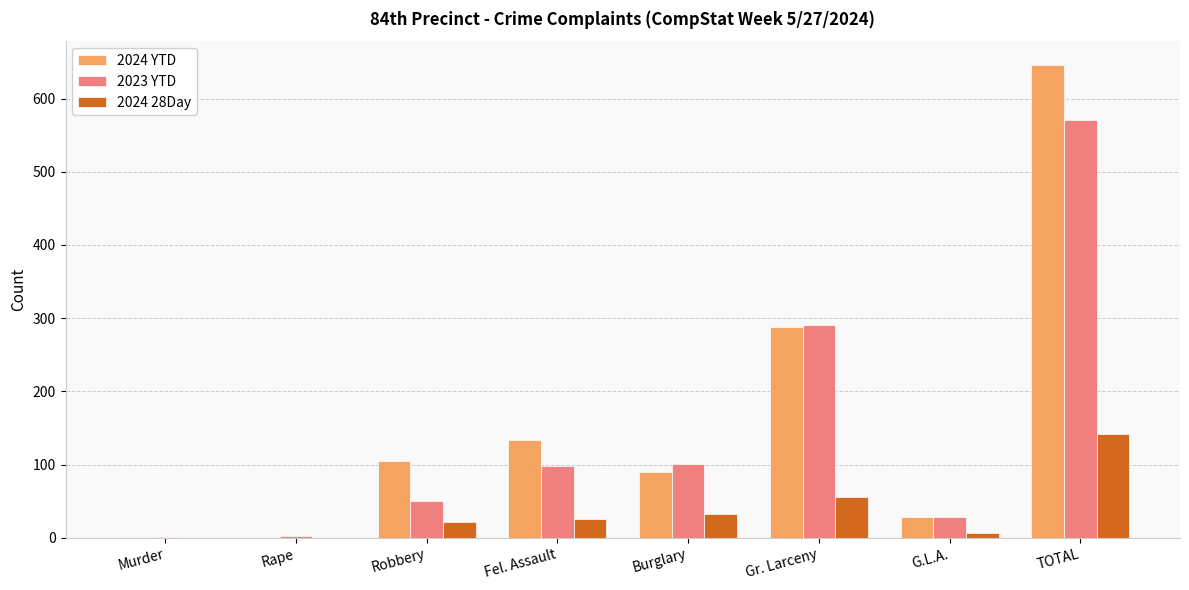

How many groups of bars are there?

8